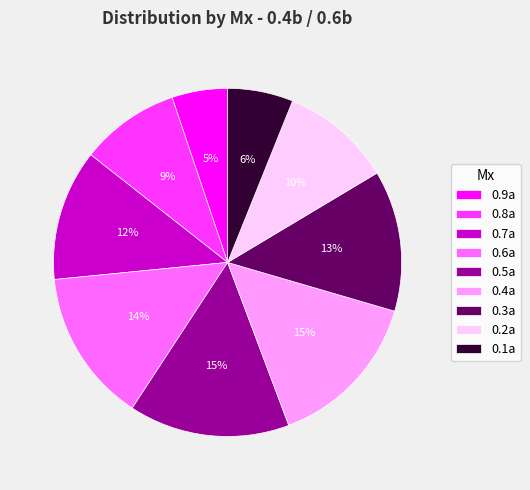

Is the sum of 0.7a and 0.9a greater than half?

No